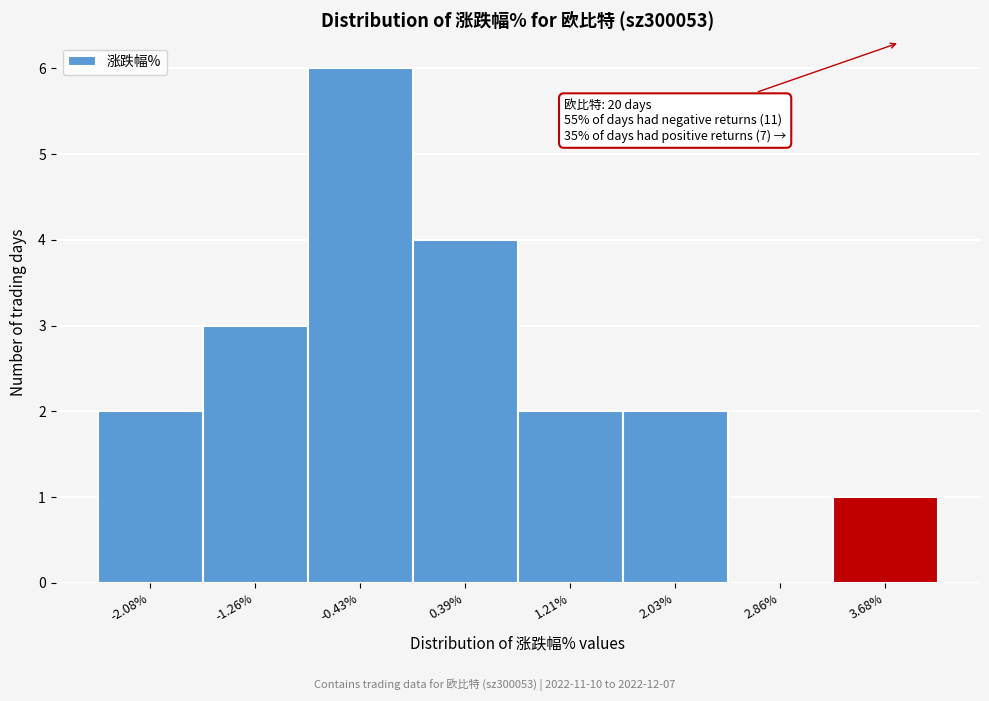

Over which range of the x-axis is the bar tallest?

-0.8 to 0.0